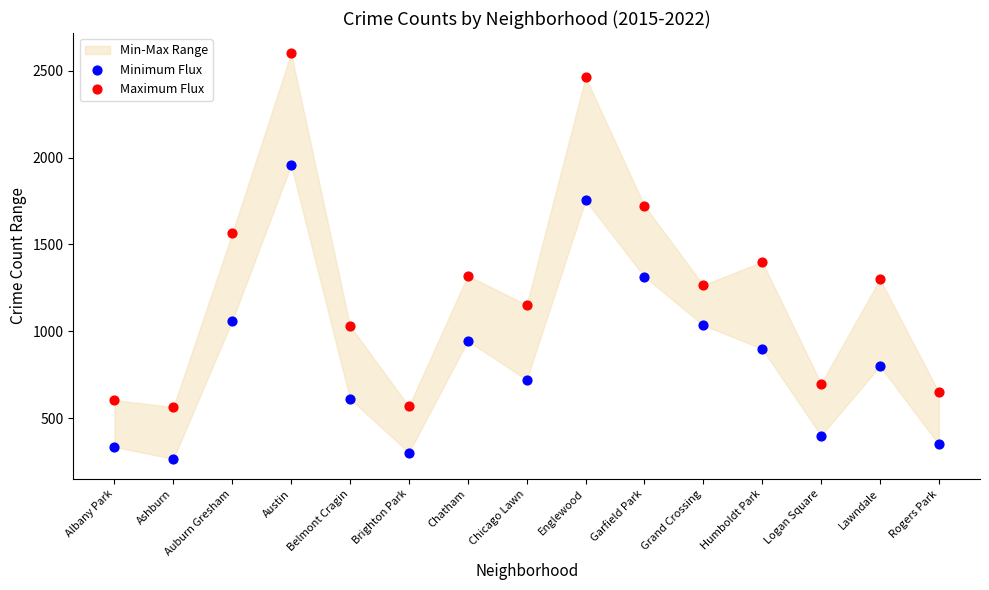

Which series has the widest spread of Y values?

Maximum Flux